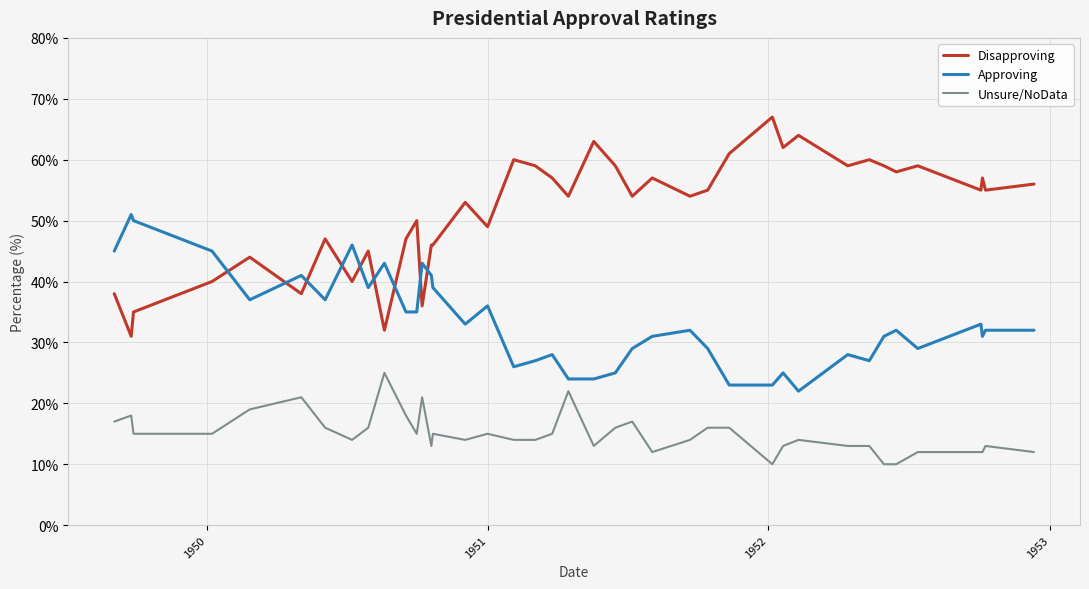

Reading left to right, what are all the values shown in this chart?

Disapproving: 38	31	35	40	44	38	47	40	45	32	47	50	36	46	46	53	49	60	59	57	54	63	59	54	57	54	55	61	67	62	64	59	60	59	58	59	55	57	55	56
Approving: 45	51	50	45	37	41	37	46	39	43	35	35	43	41	39	33	36	26	27	28	24	24	25	29	31	32	29	23	23	25	22	28	27	31	32	29	33	31	32	32
Unsure/NoData: 17	18	15	15	19	21	16	14	16	25	18	15	21	13	15	14	15	14	14	15	22	13	16	17	12	14	16	16	10	13	14	13	13	10	10	12	12	12	13	12